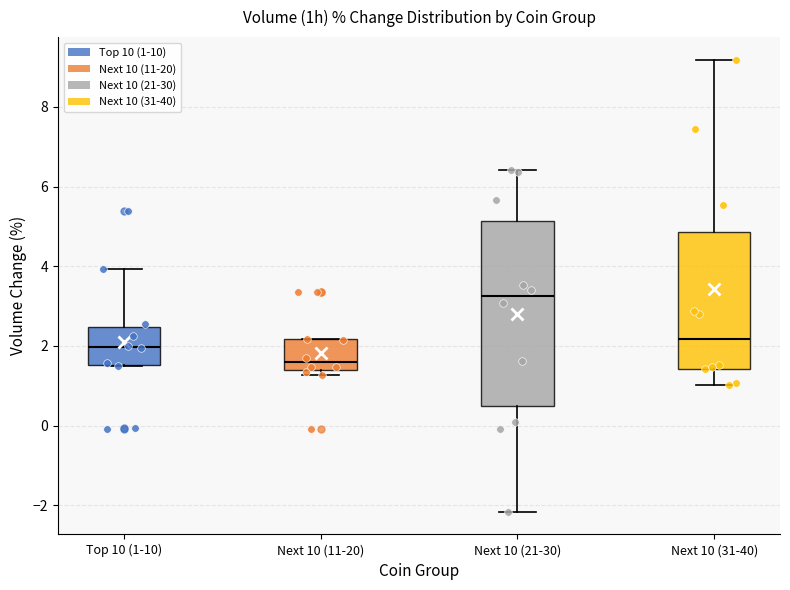

Reading left to right, read every box against the y-axis: the position of its median line, the range the box covers, and the ends of its whiskers. The values are not printed on the chart, so give them approximately, as read against the axis.

Top 10 (1-10): median 2.0, box 1.6 to 2.4, whiskers 1.4 to 4.0
Next 10 (11-20): median 1.6, box 1.4 to 2.2, whiskers 1.2 to 2.2
Next 10 (21-30): median 3.2, box 0.4 to 5.2, whiskers -2.2 to 6.4
Next 10 (31-40): median 2.2, box 1.4 to 4.8, whiskers 1.0 to 9.2